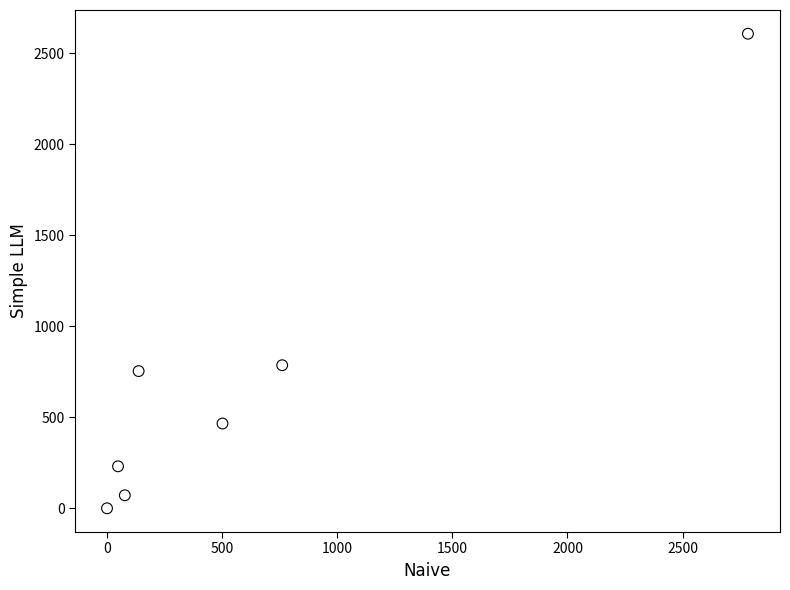

What Y value in the scatter plot is closest to 1303?

785.7